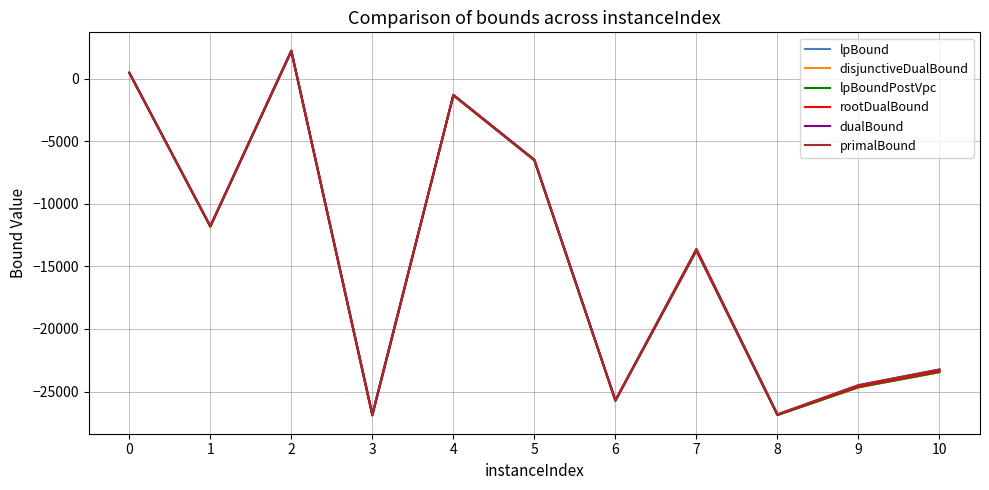

Is the value of lpBoundPostVpc at 9 greater than the value of rootDualBound at 5?

No